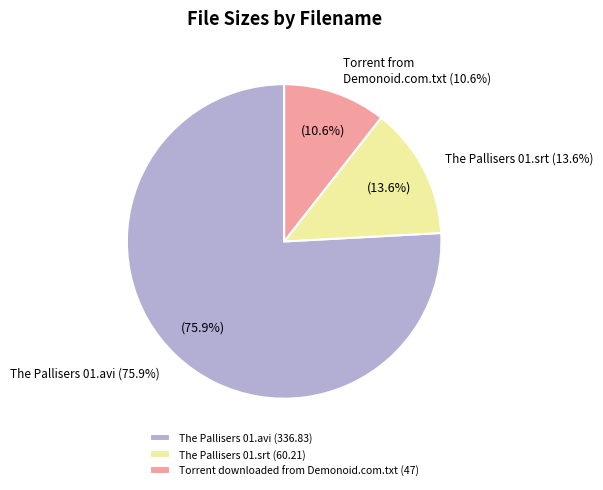

Rank the categories by value from lowest to highest.

Torrent downloaded from Demonoid.com.txt, The Pallisers 01.srt, The Pallisers 01.avi